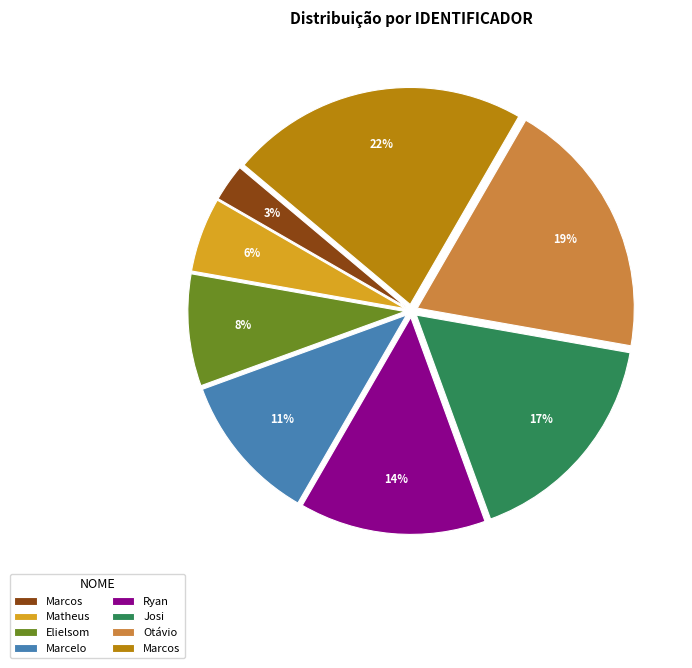

To the nearest percent, what is the average slice percentage?

12%